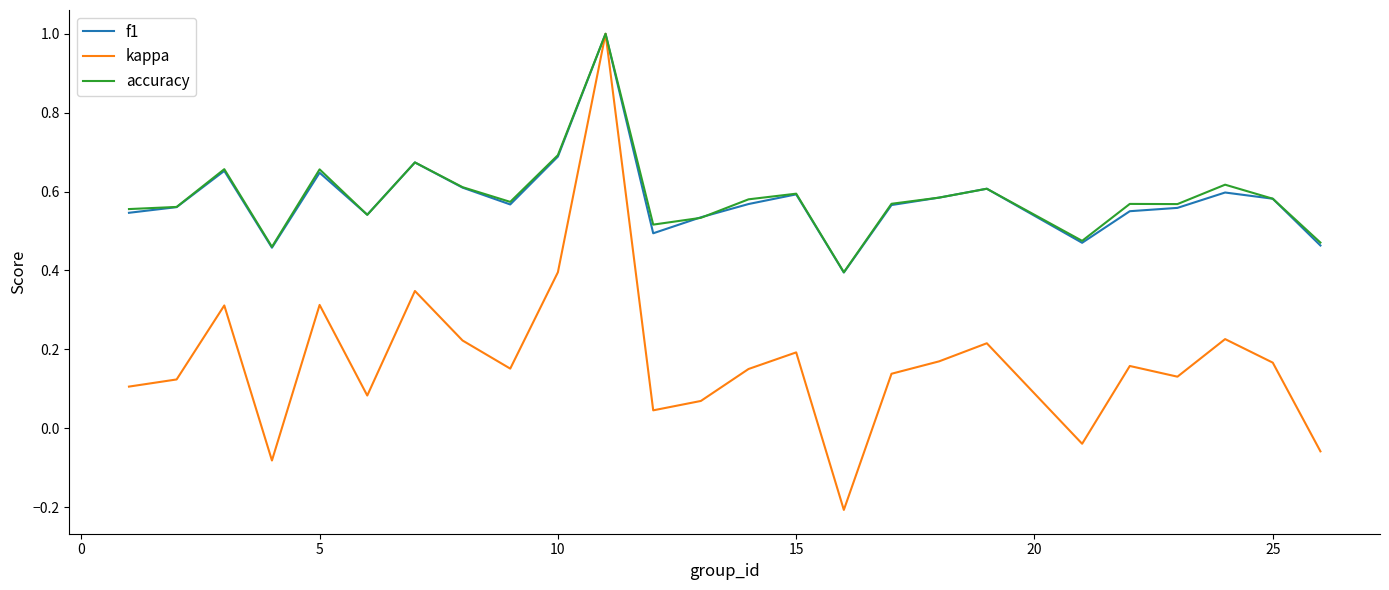

Which series has the largest range (max minus min)?

kappa